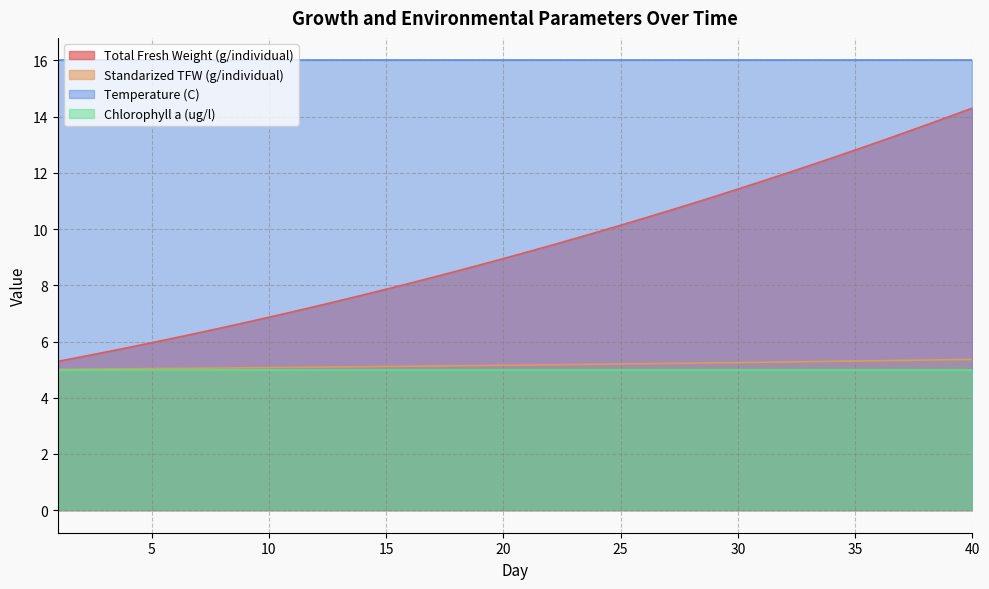

What is the lowest value of the Temperature (C) series?

16.0